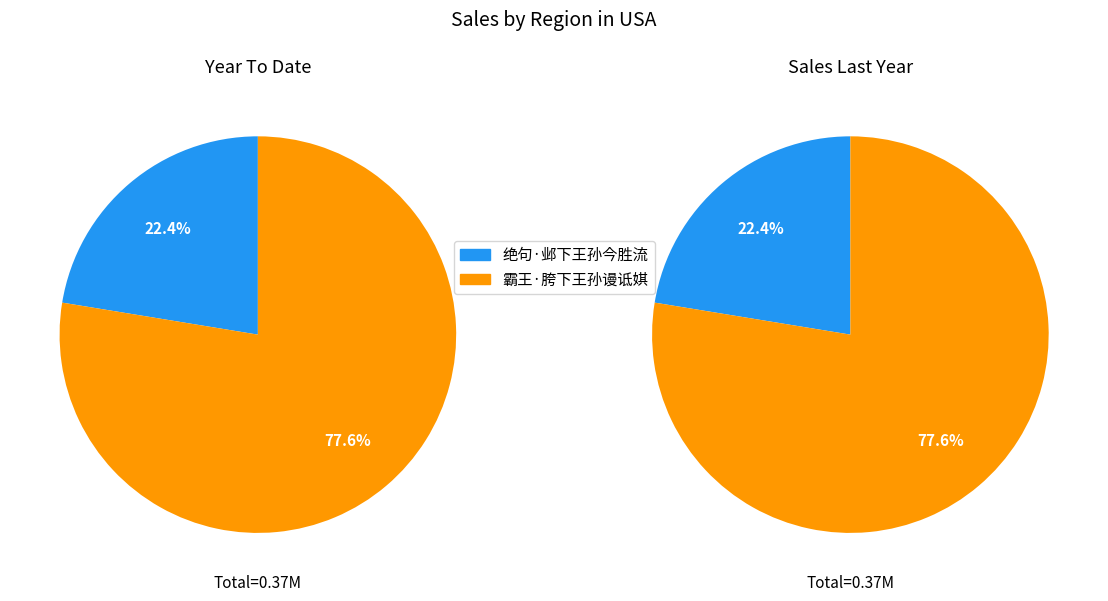

To the nearest percent, what percentage of the pie is 绝句·邺下王孙今胜流?

22%